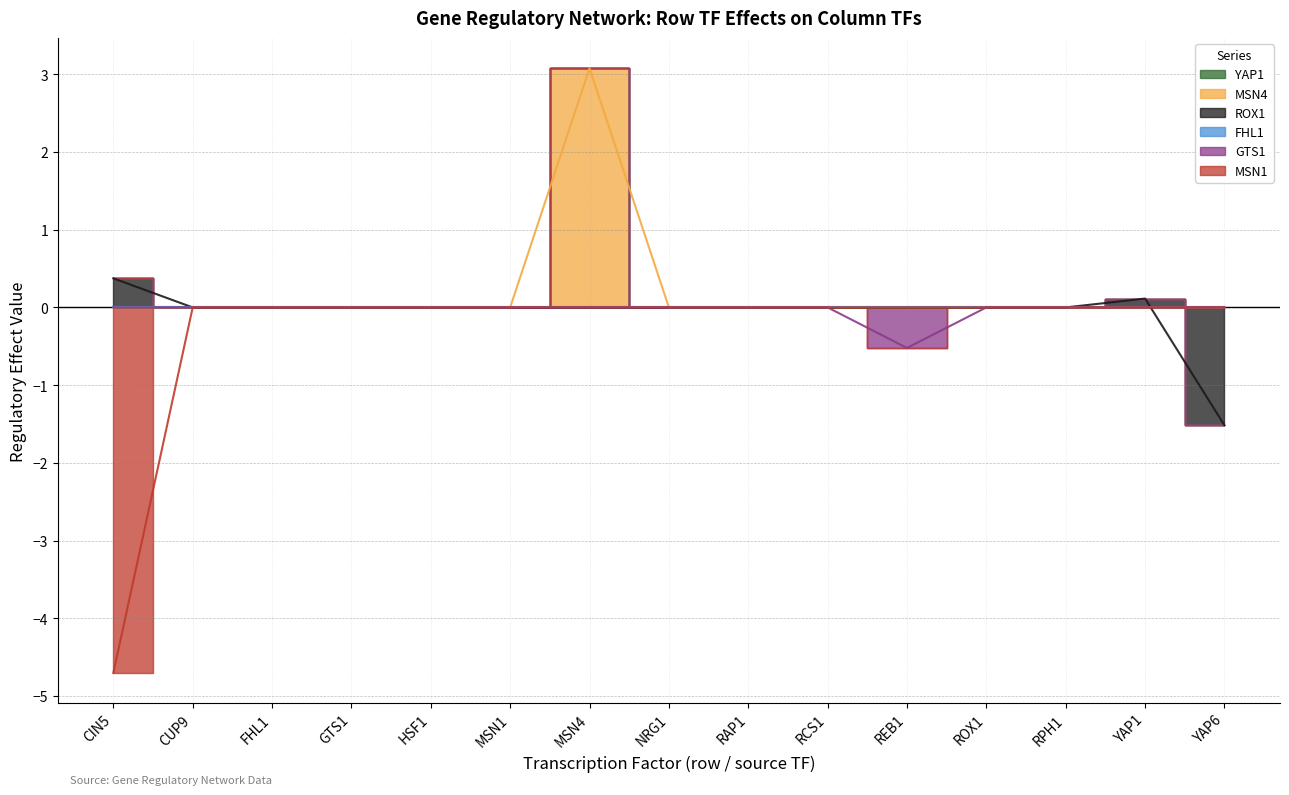

Which has a higher value, RPH1 or GTS1?

RPH1